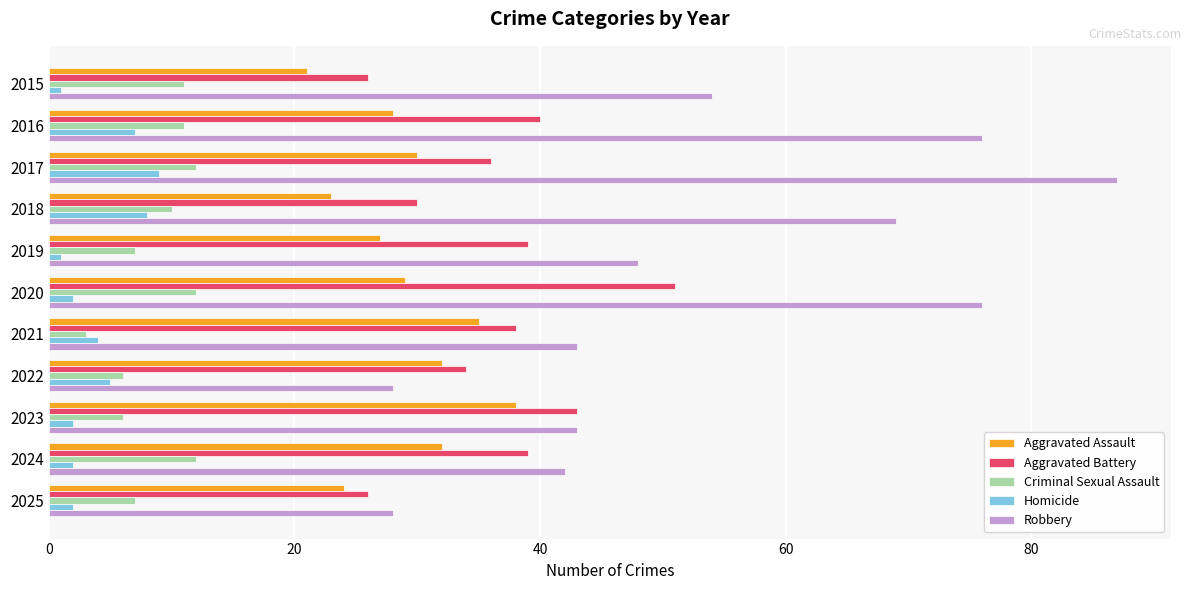

Count the number of data series in this chart.

5